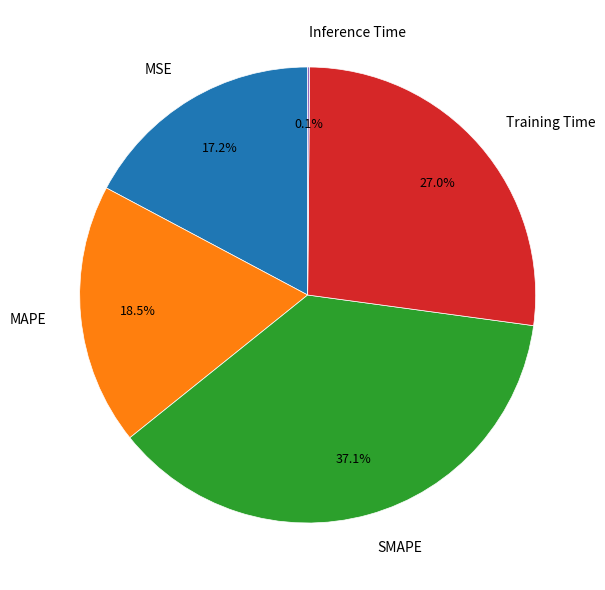

Is there any slice that represents more than half of the pie?

No